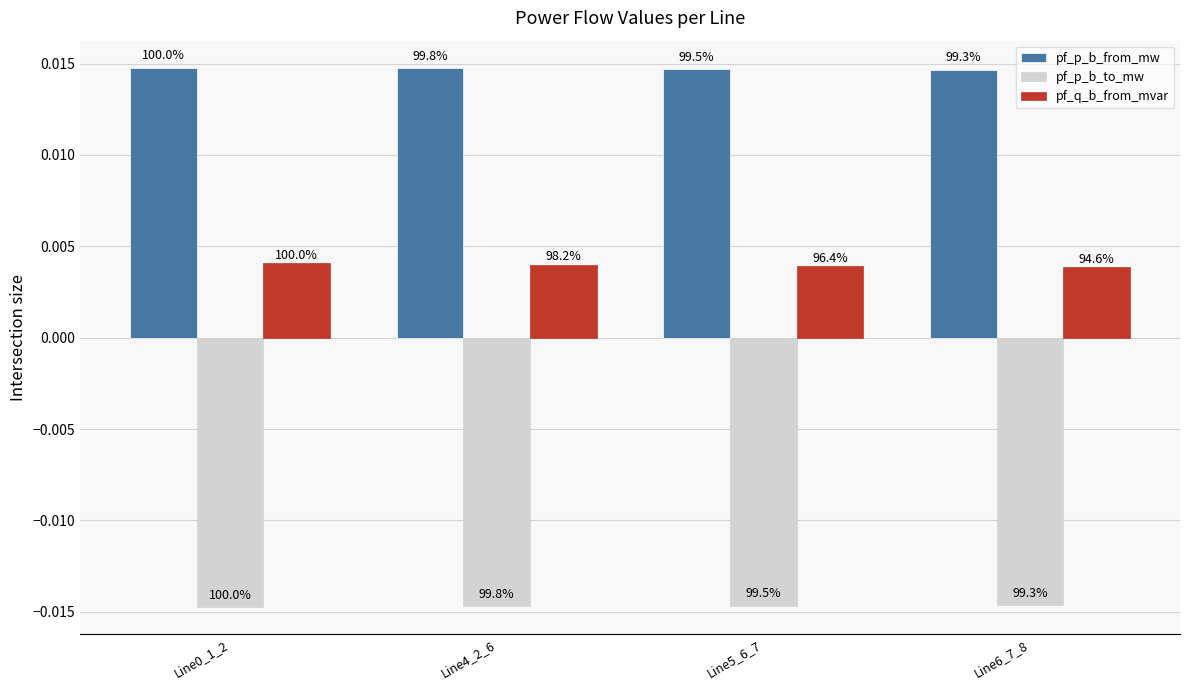

How many bars are there in each group?

3